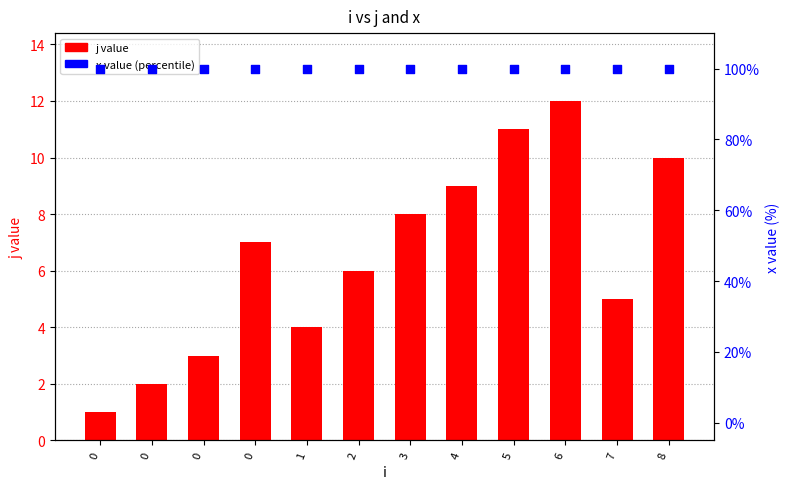

Which series has the largest total across all categories?

x value (% scale)